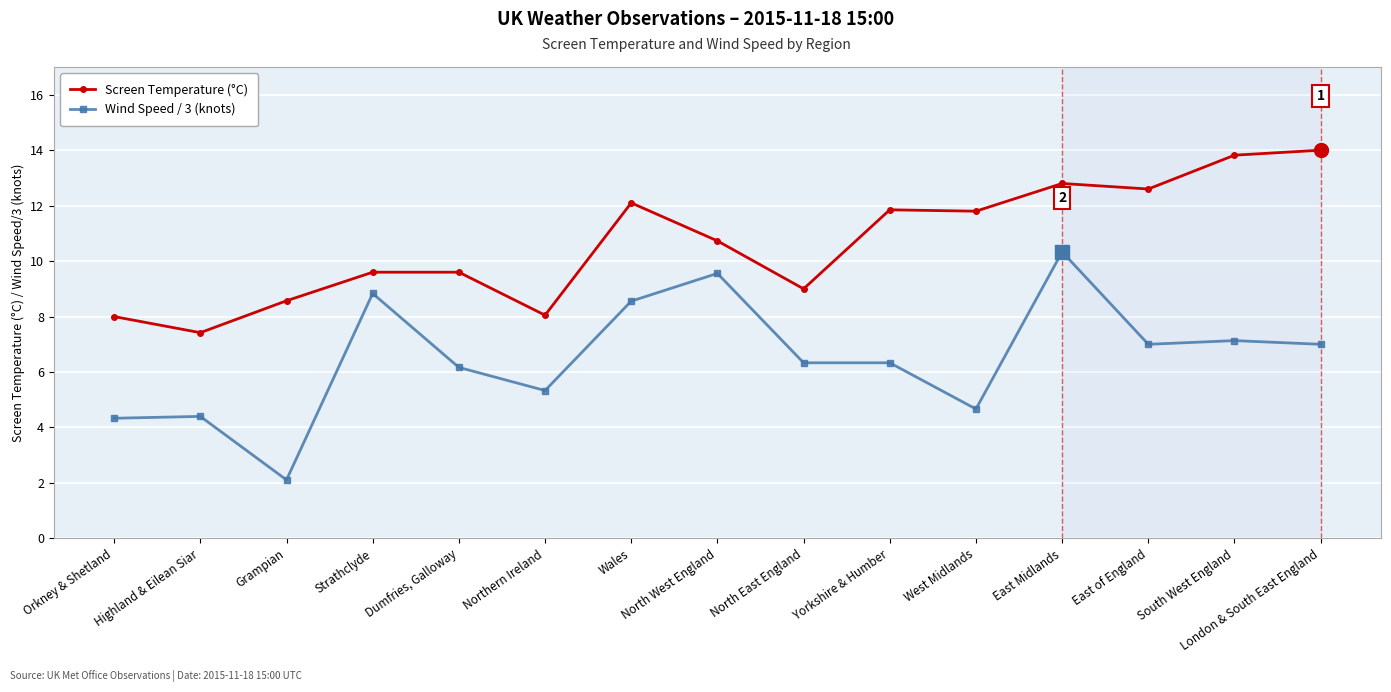

At which category is the sum across all series the highest?

East Midlands